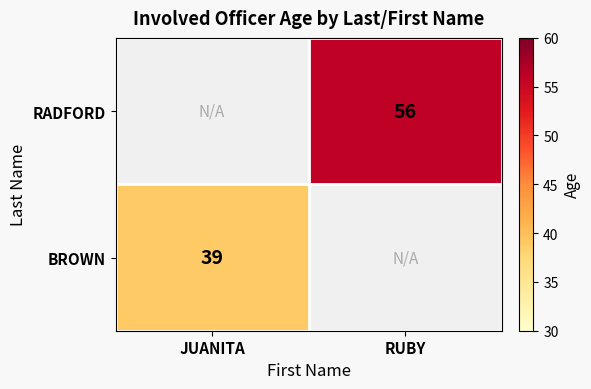

Is it true that RADFORD equals 56 at RUBY?

True